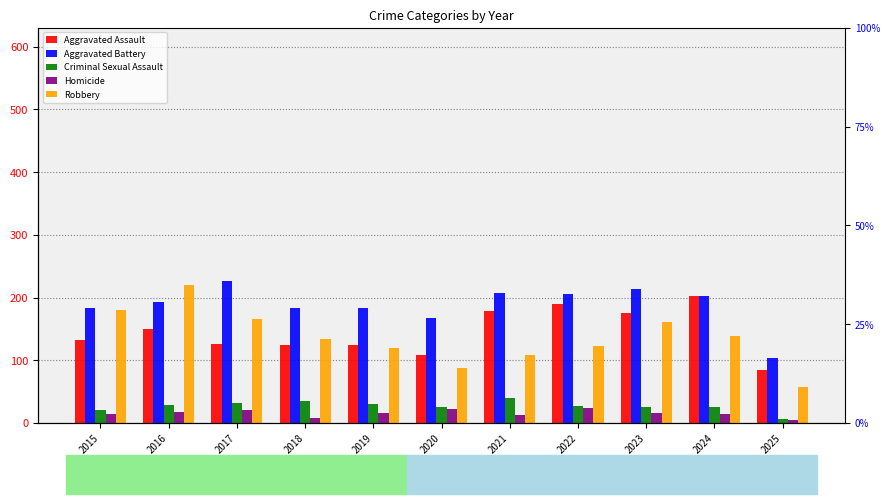

How many values in the Robbery series exceed 134?

5